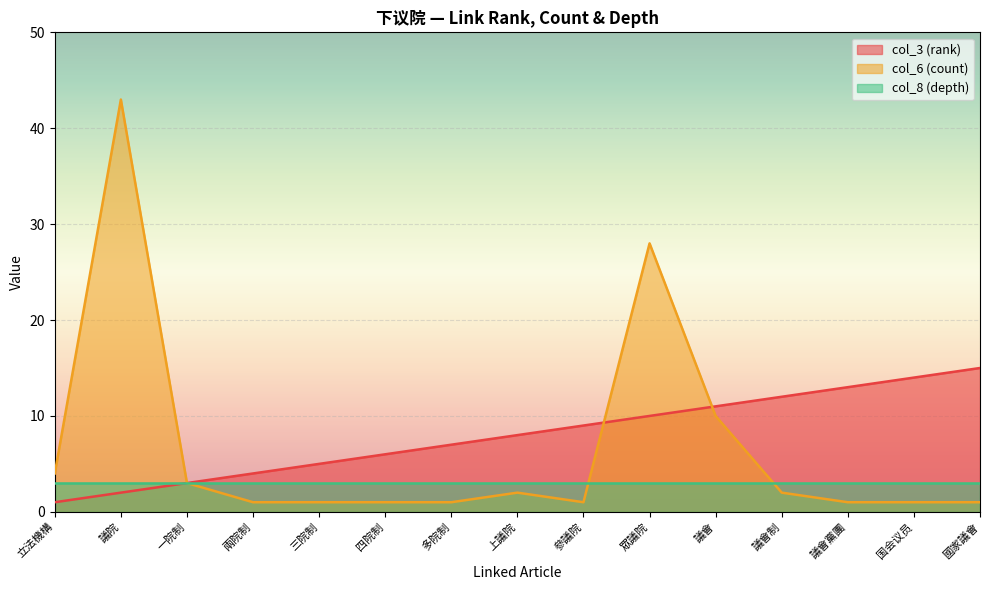

Which has a higher value, 一院制 or 參議院?

參議院